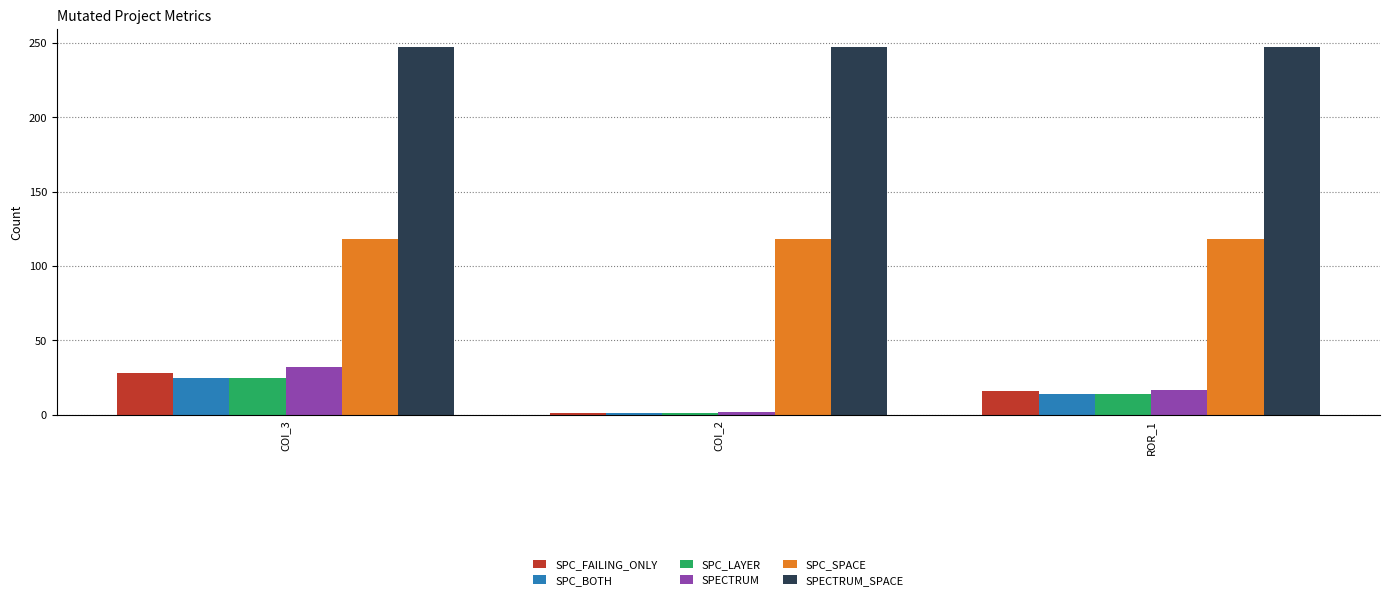

How many distinct data groups are displayed?

6